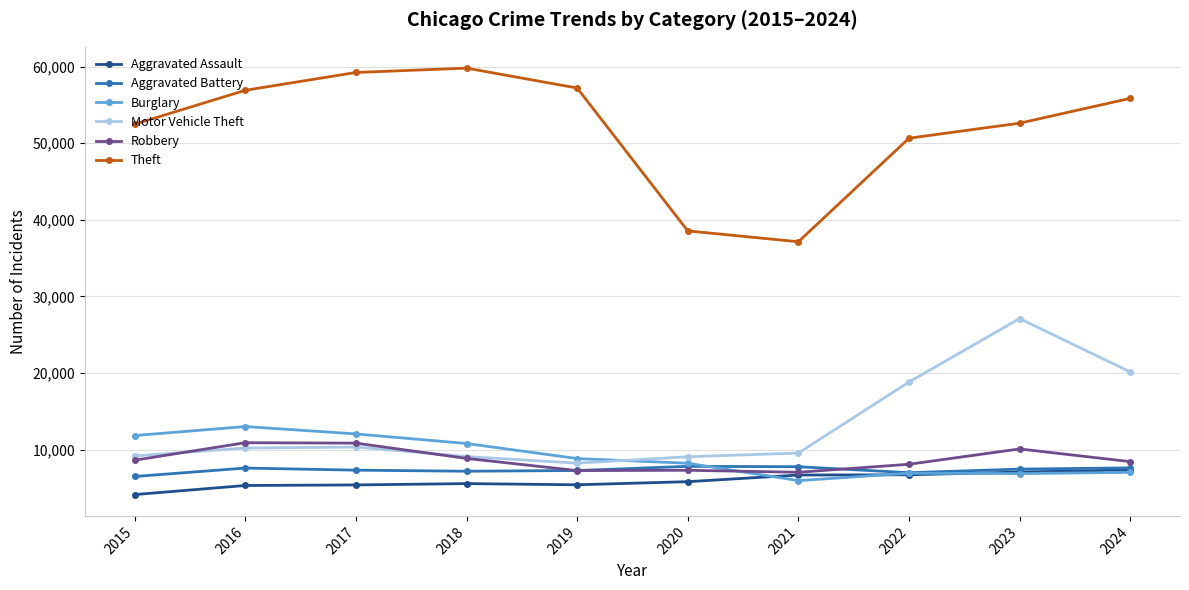

How many lines are shown in the chart?

6